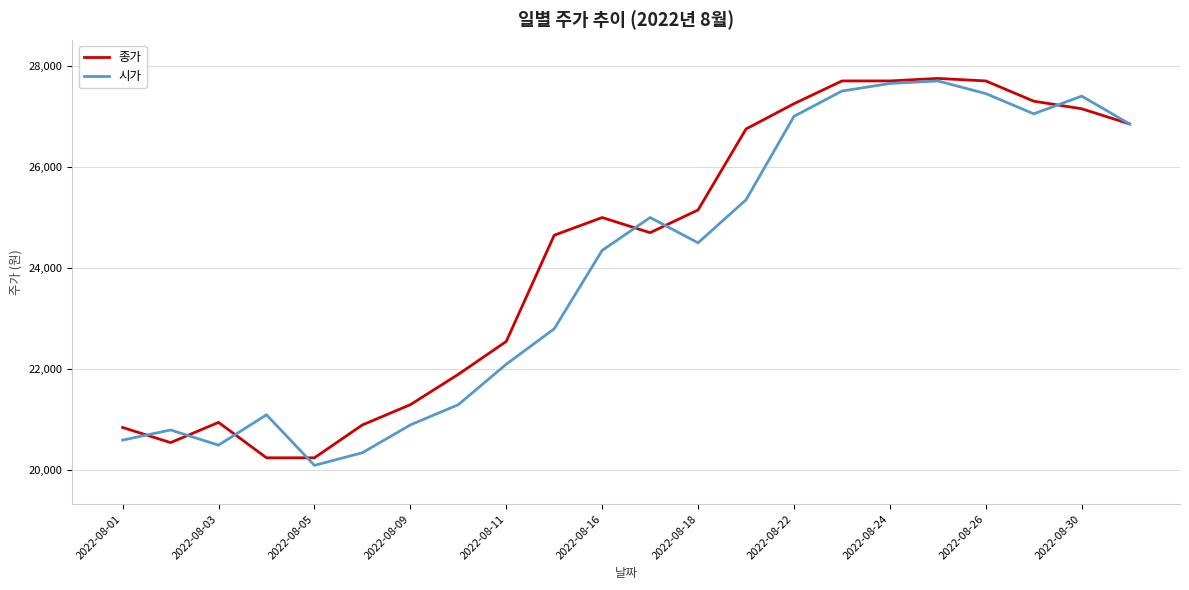

What is the highest value of the 시가 series?

27700